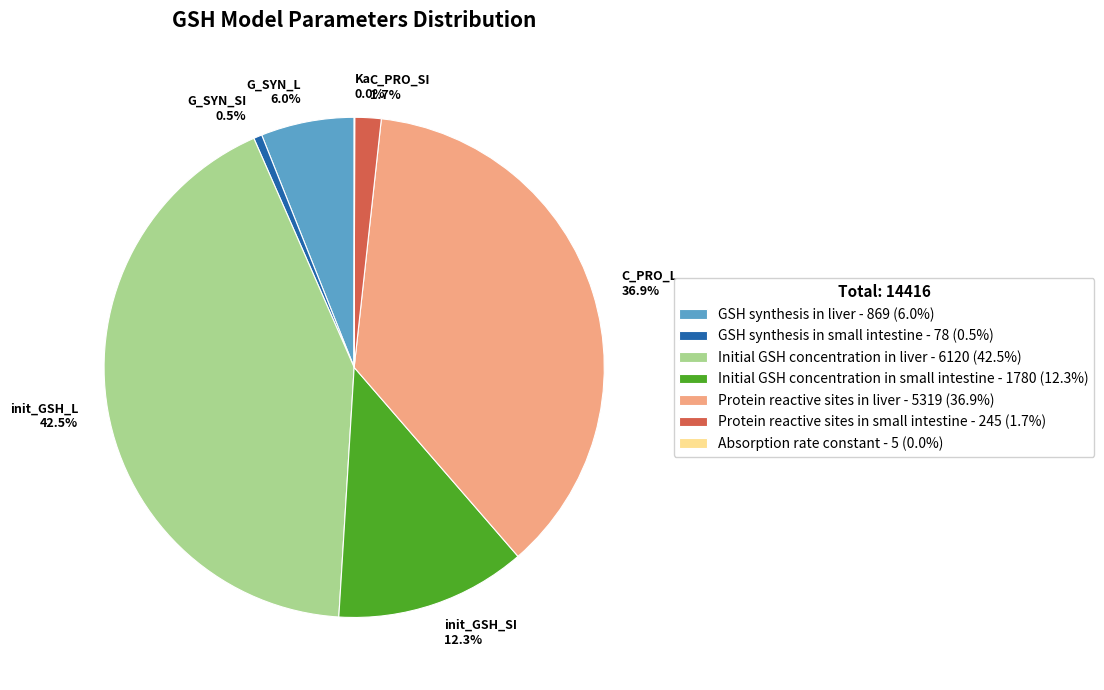

Does any single category account for the majority?

No